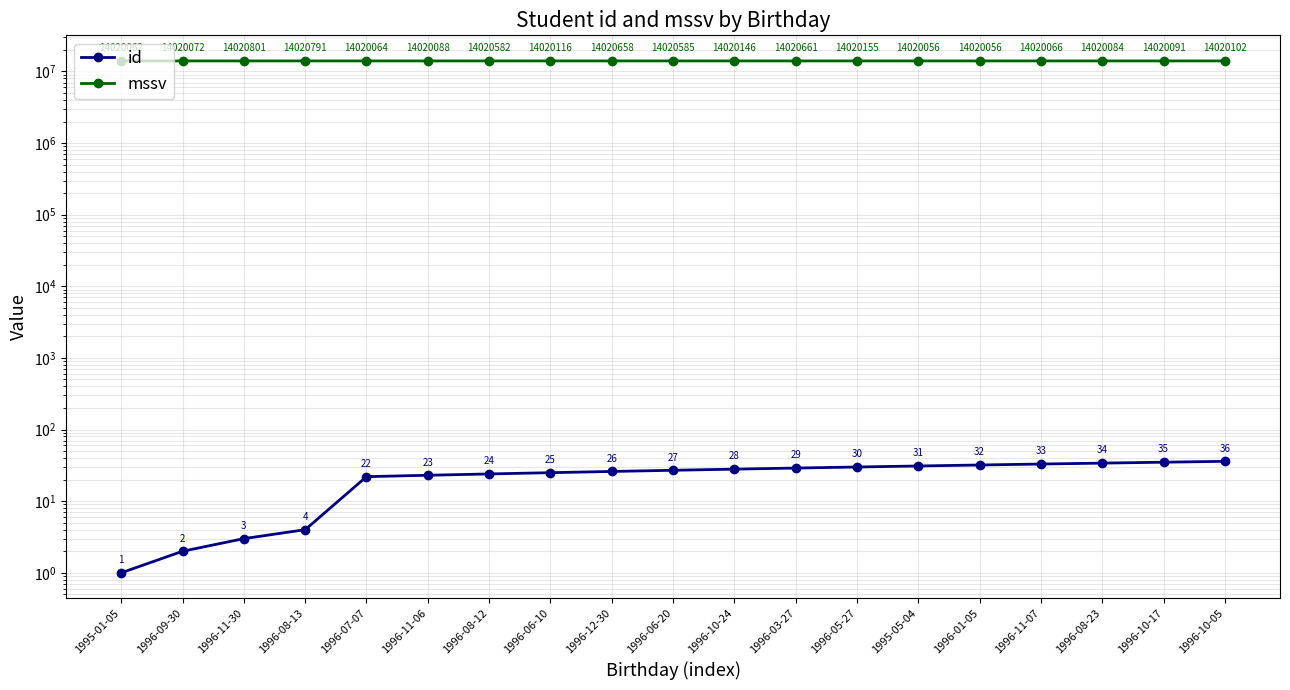

Which label corresponds to the largest value in the chart?

1996-11-30